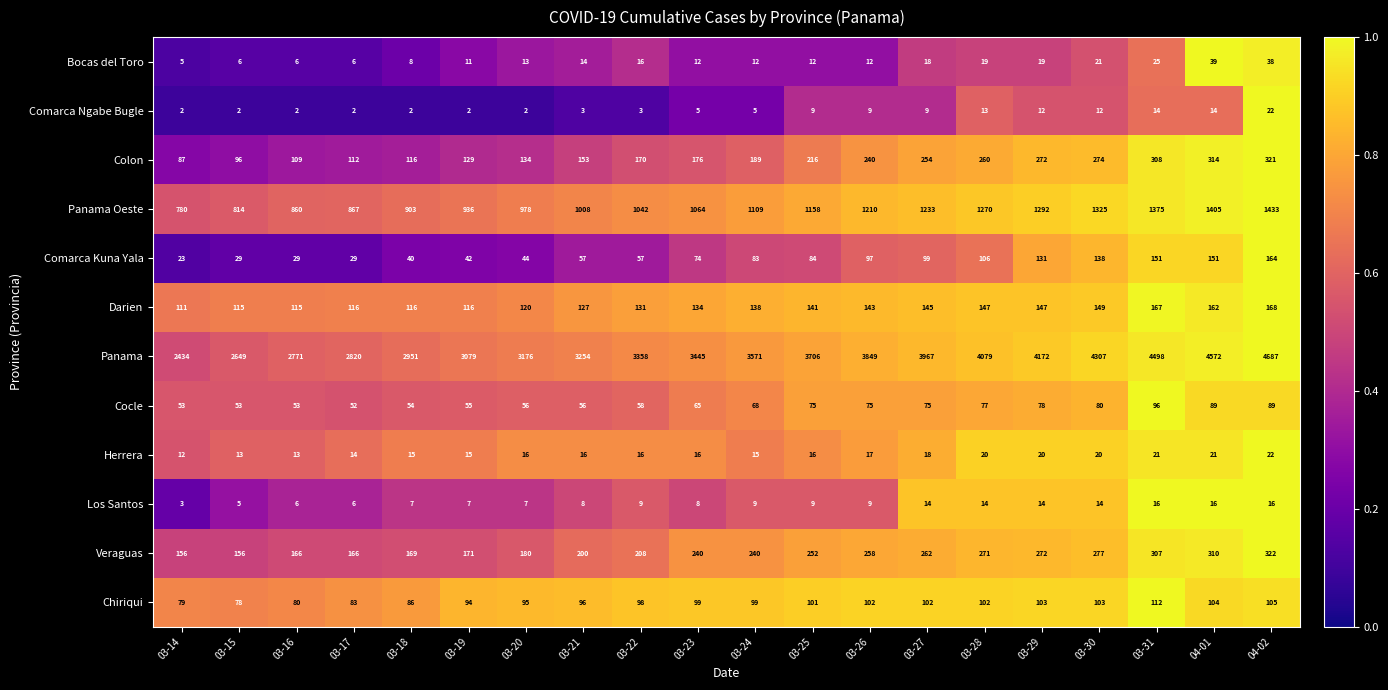

Is it true that Veraguas equals 156 at 03-15?

True